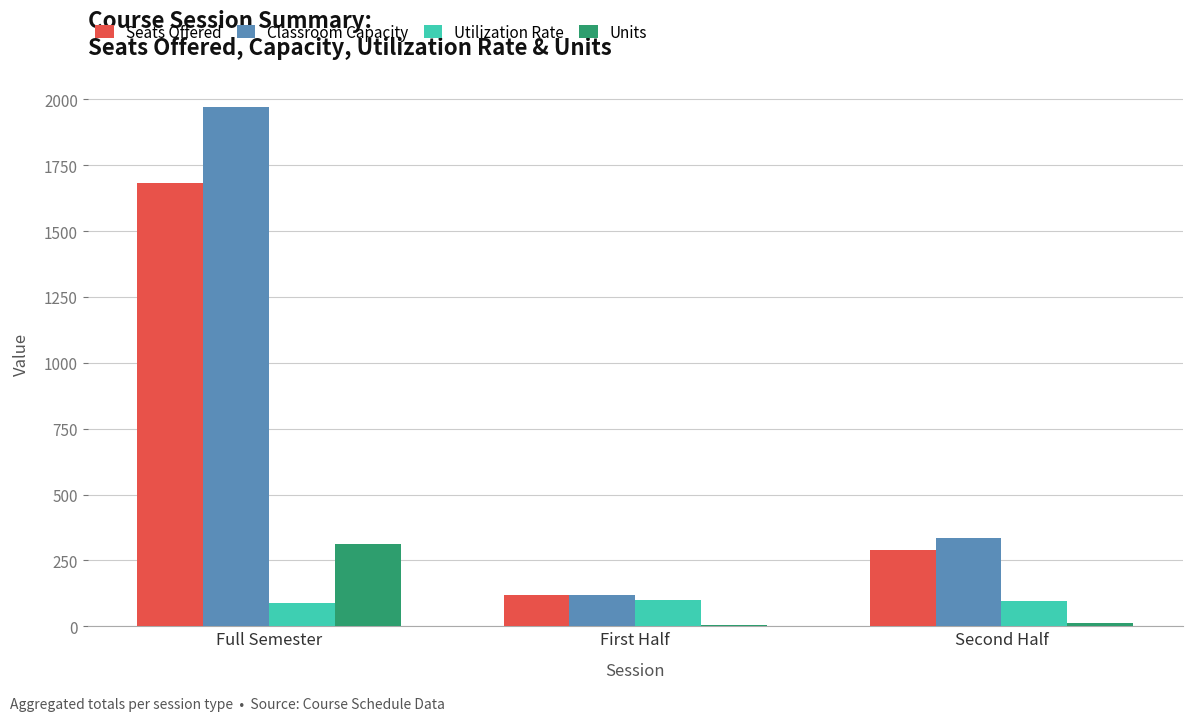

At which category is the sum across all series the highest?

Full Semester